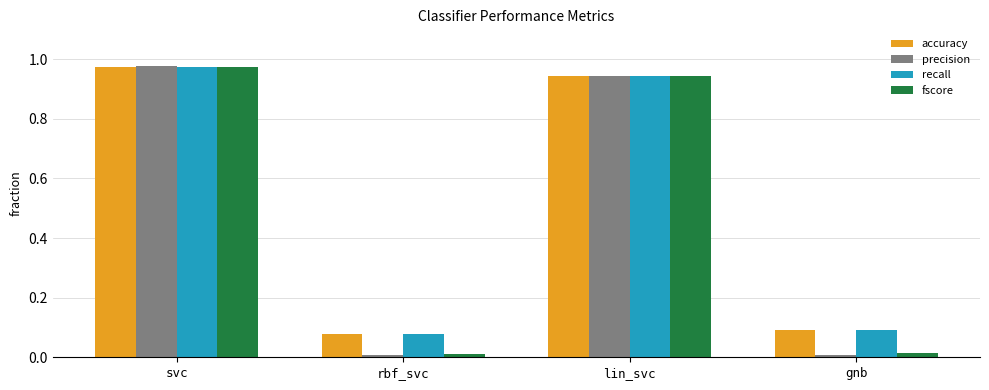

What is the label of the 1st bar from the right?

gnb